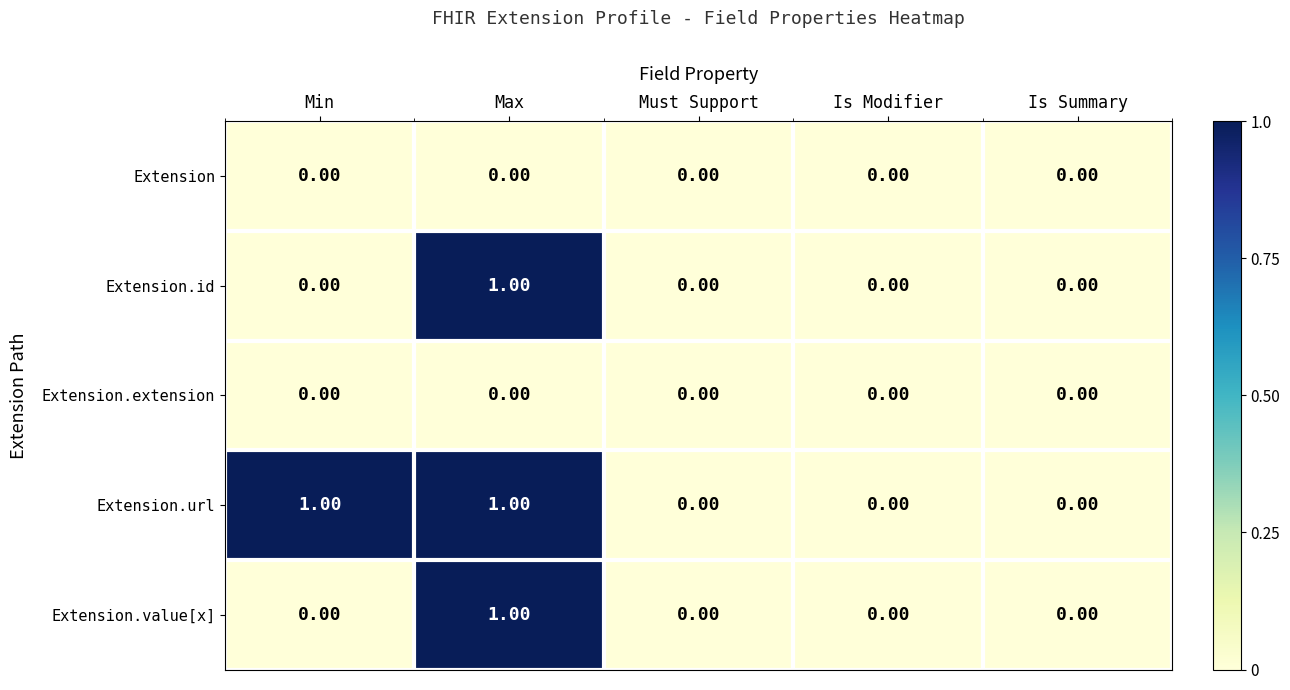

Is the value of Extension at Max greater than the value of Extension.url at Max?

No